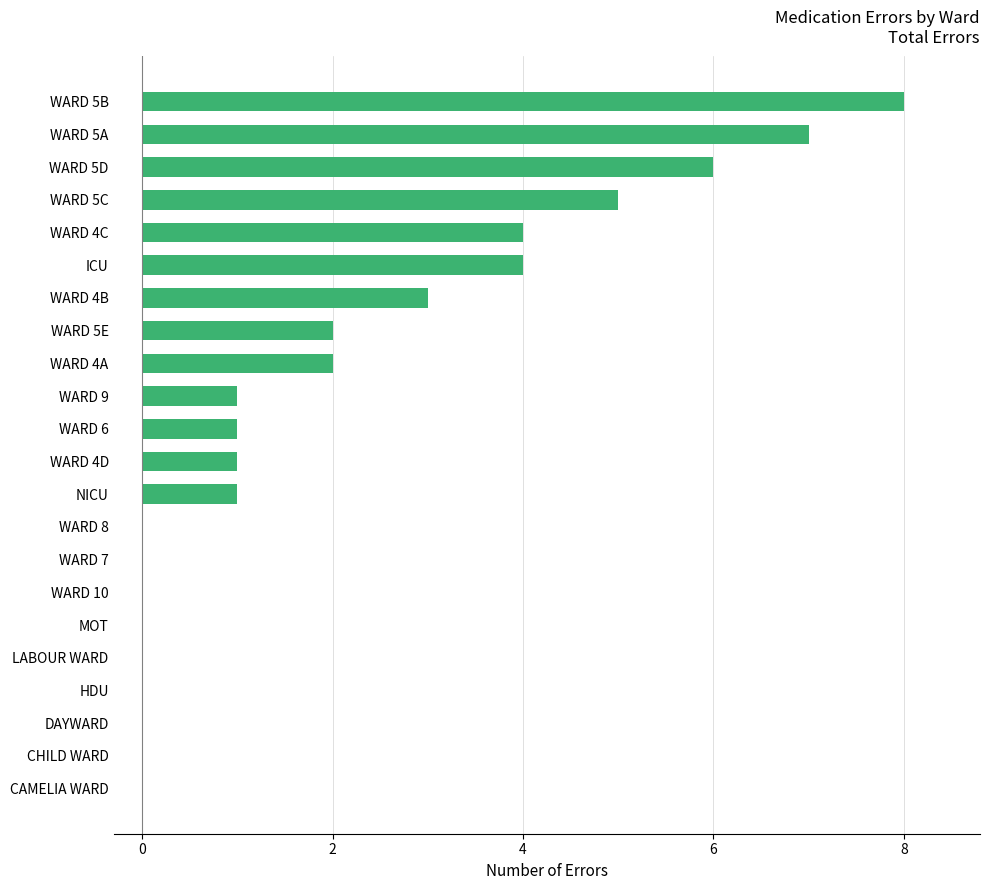

What is the greatest value displayed?

8